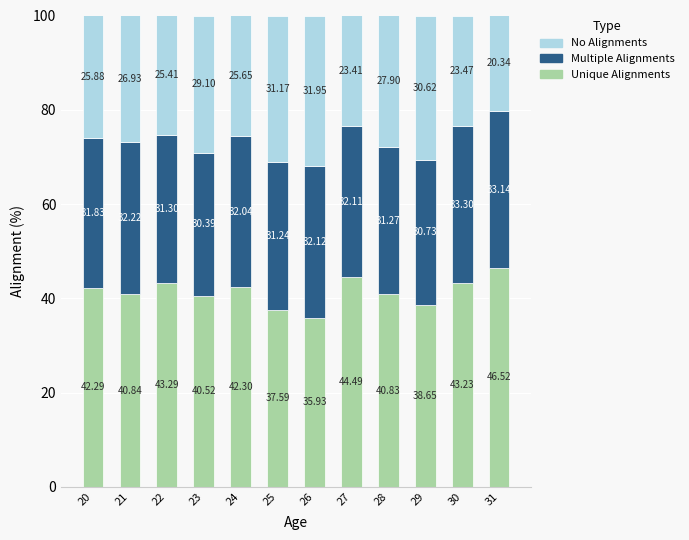

What is the average value of the Unique Alignments series?

41.4